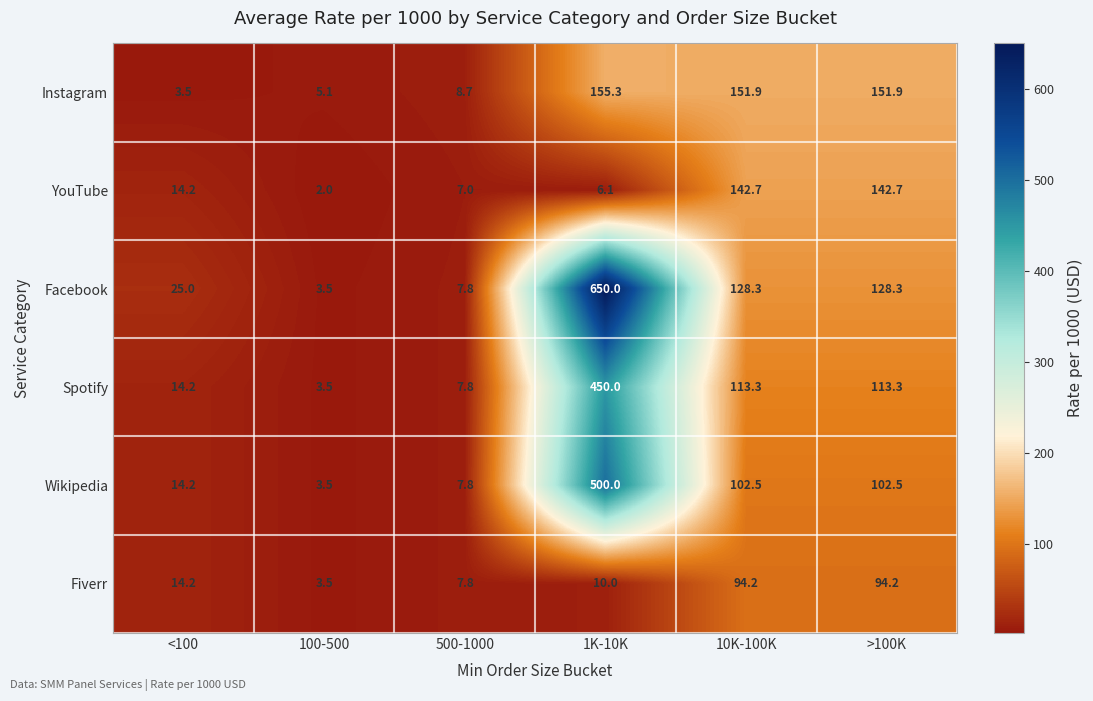

What is the difference between the highest and lowest values at 10K-100K?

57.7